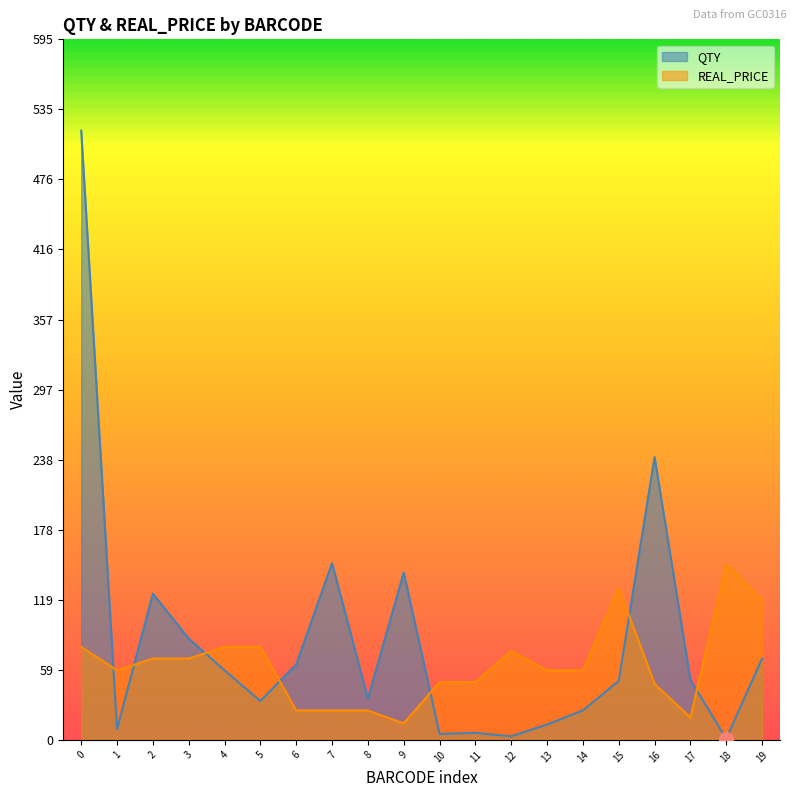

The REAL_PRICE series shows 69.0 at 3. True or false?

True